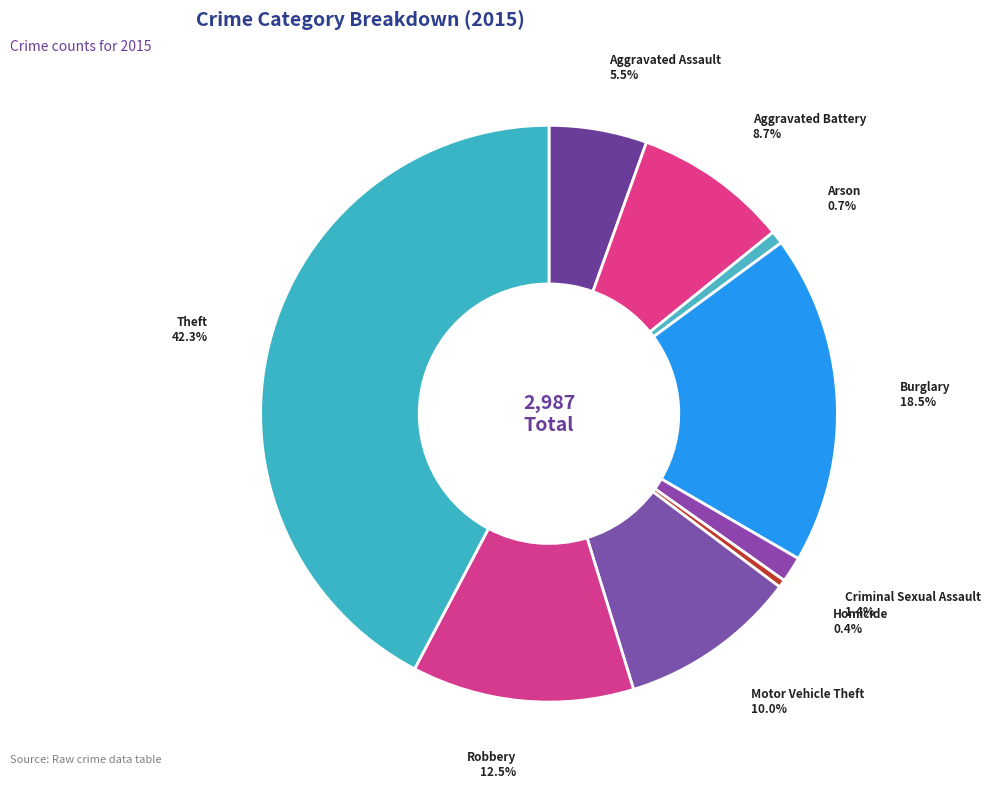

How many slices are in this pie chart?

9